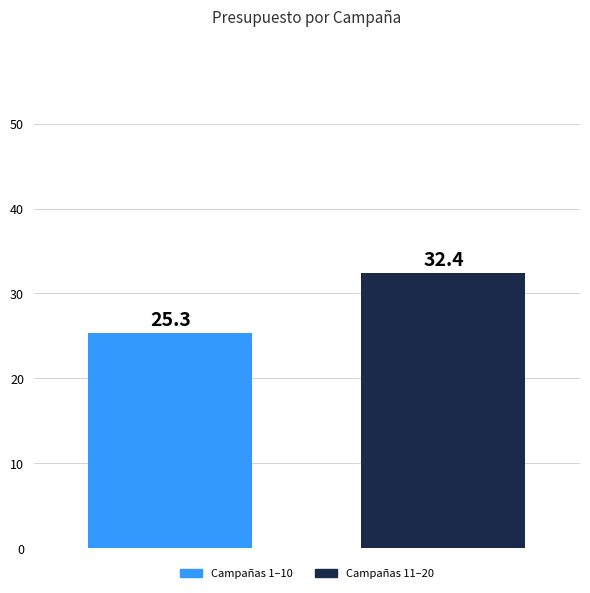

True or false: the data shows 36.0 at 0.

False